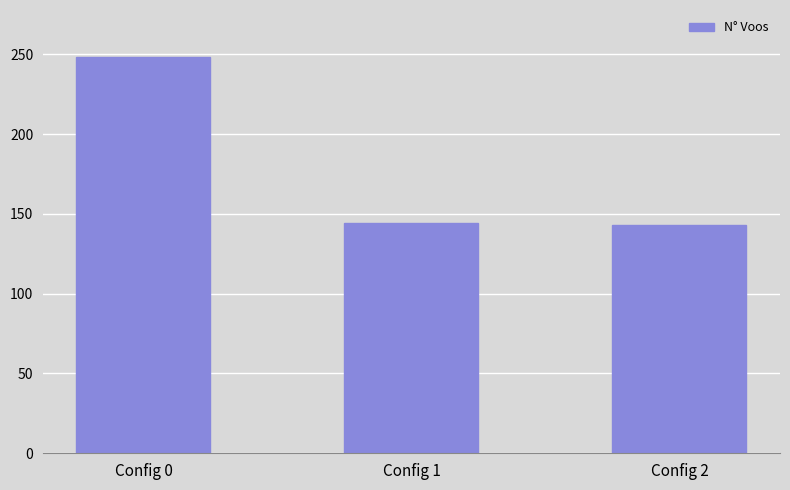

What is the change in value from Config 0 to Config 1?

-104